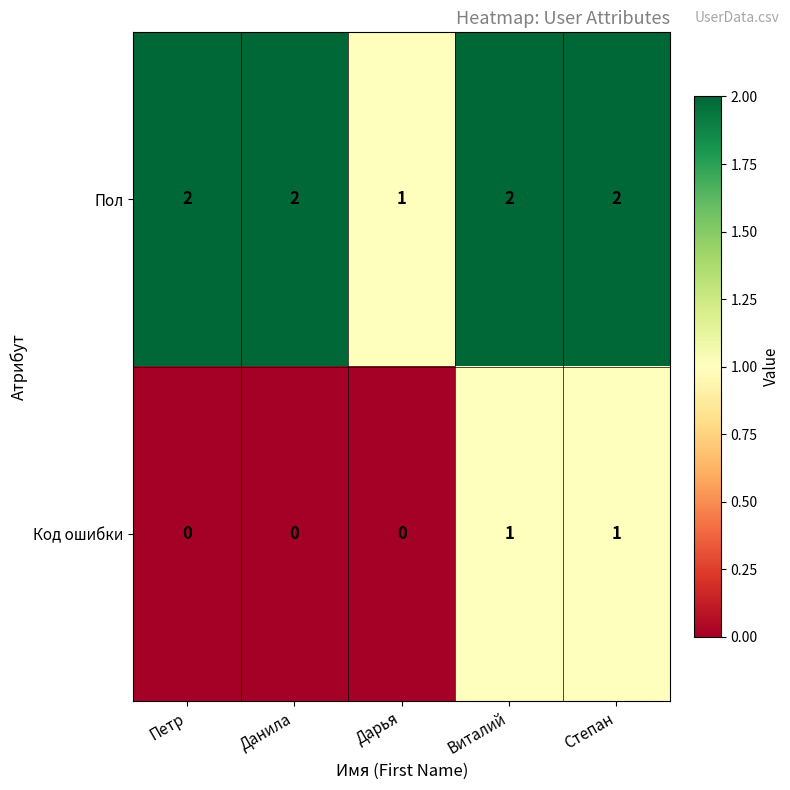

Count the Код ошибки values in the range 0 to 1.

5